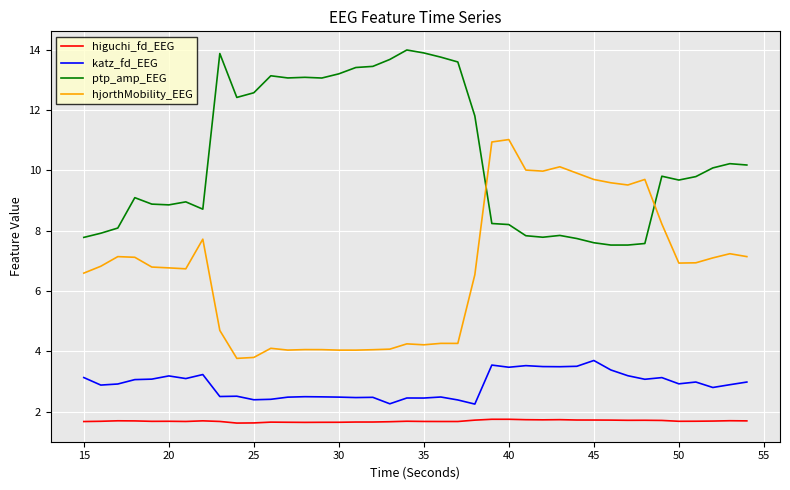

At how many categories does at least one series exceed 6?

40